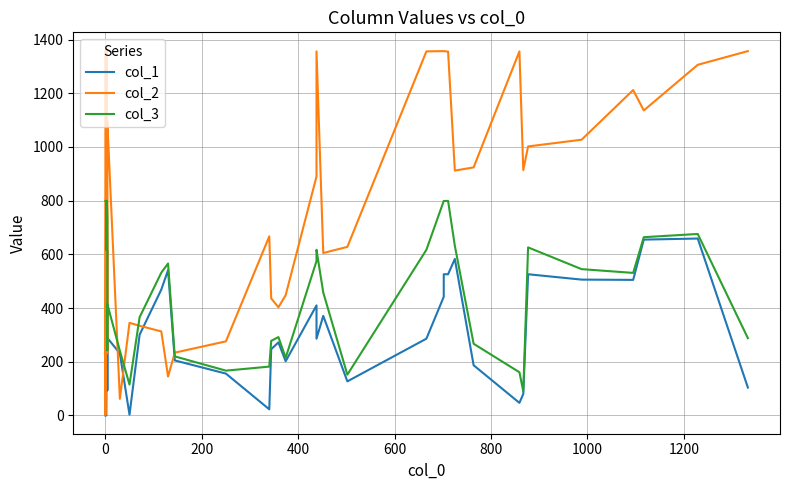

Does the chart have visible grid lines?

Yes